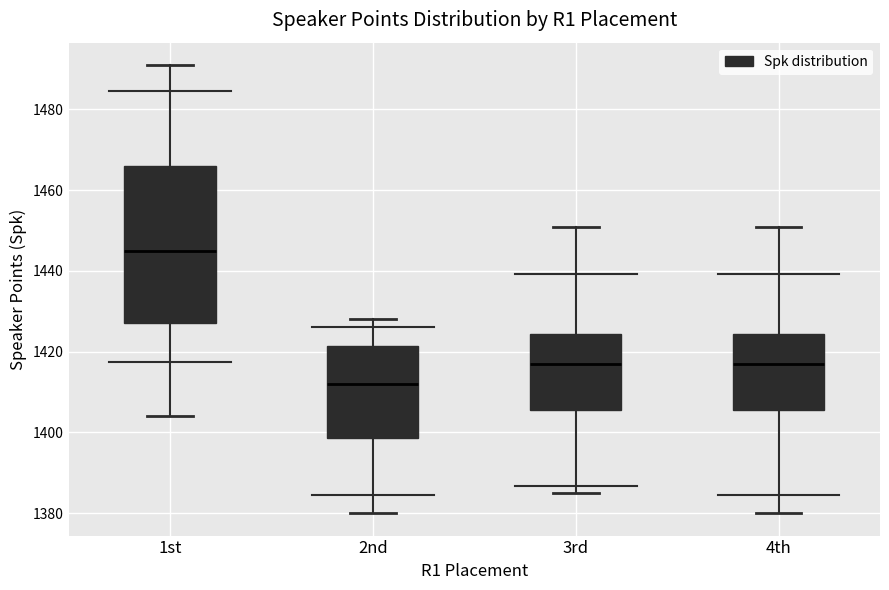

Which box's median line is the lowest?

2nd